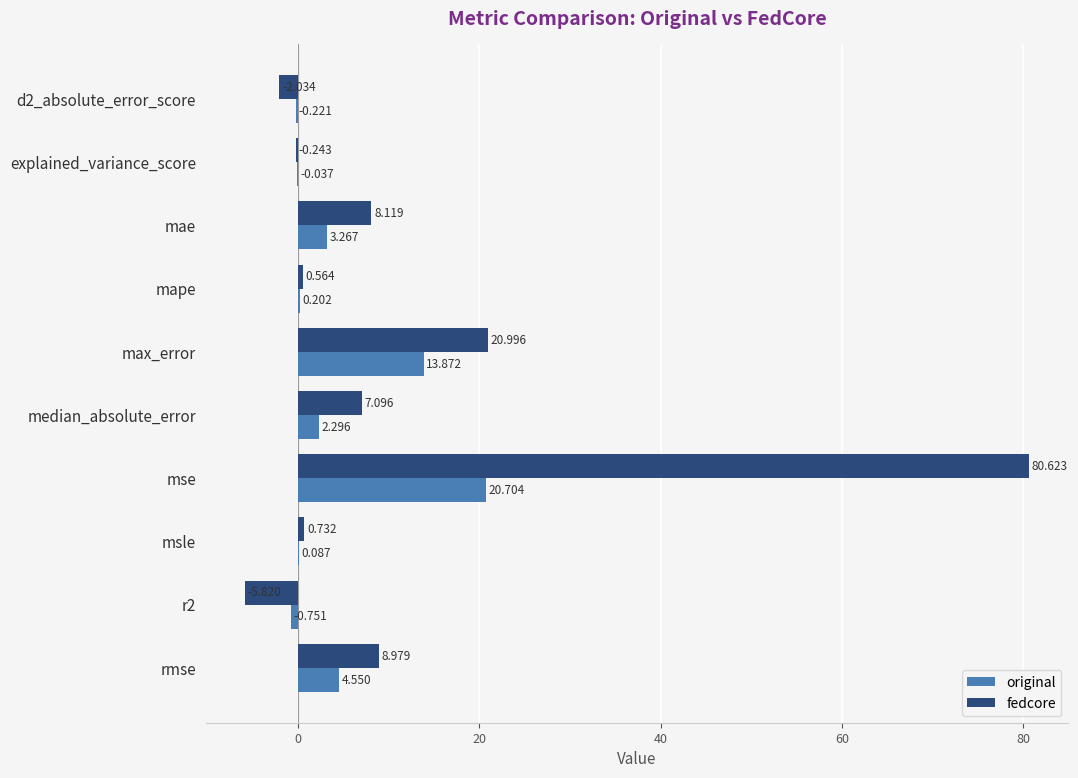

How many values in fedcore are above zero?

7